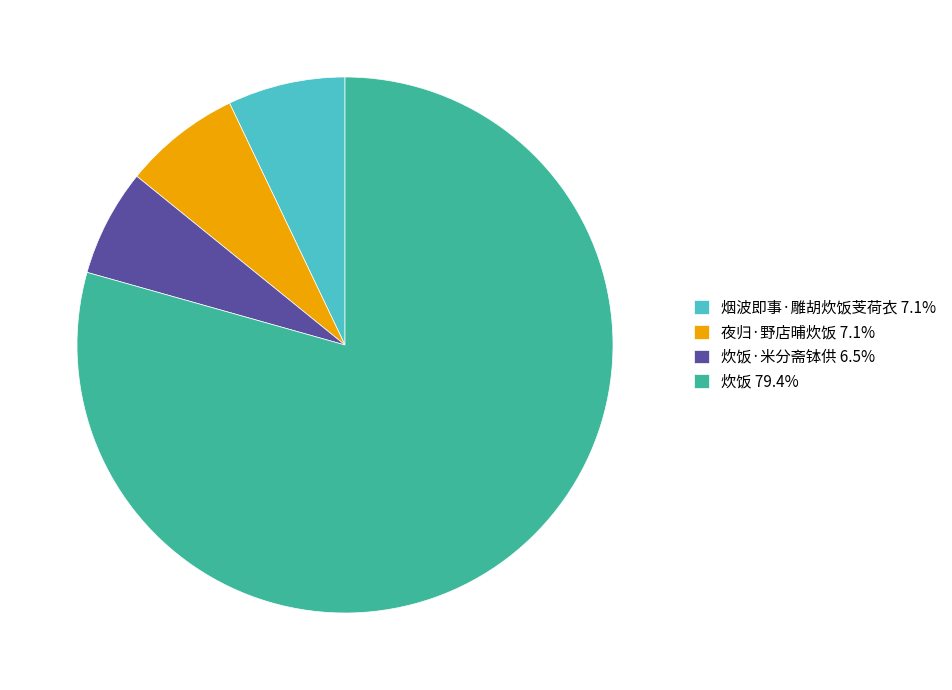

Is the sum of 炊饭 79.4% and 烟波即事·雕胡炊饭芰荷衣 7.1% greater than half?

Yes